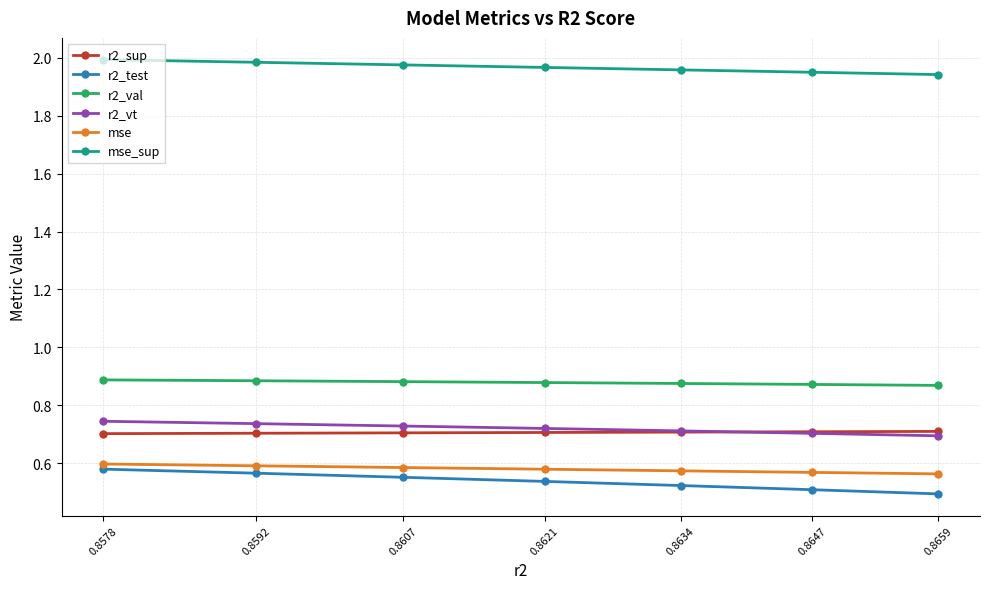

Does the chart have visible grid lines?

Yes